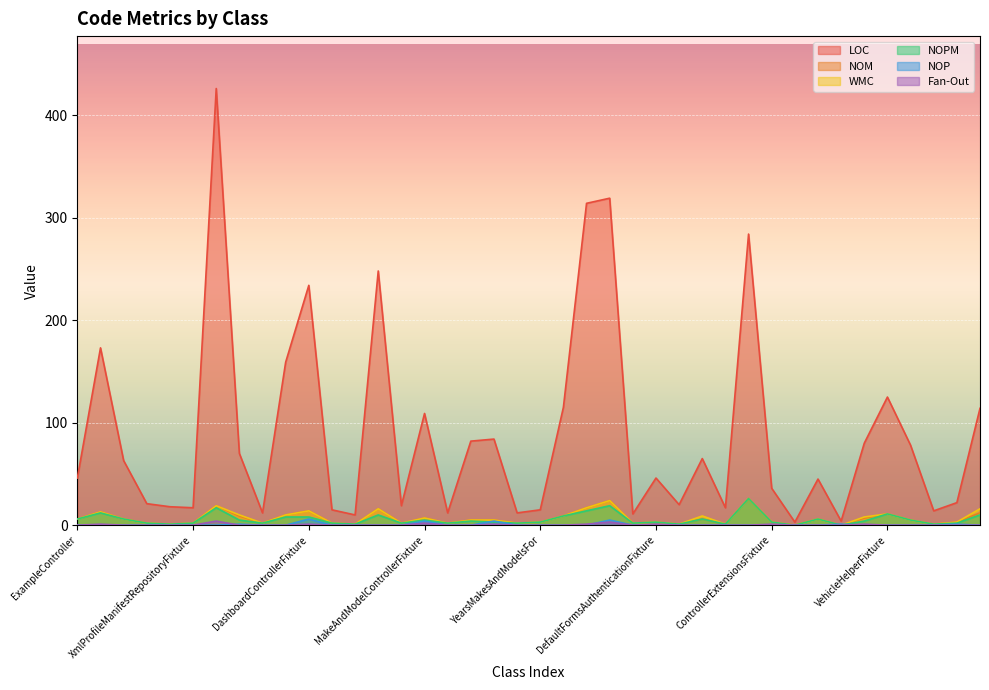

What are all the series names shown in the legend?

LOC, NOM, WMC, NOPM, NOP, Fan-Out